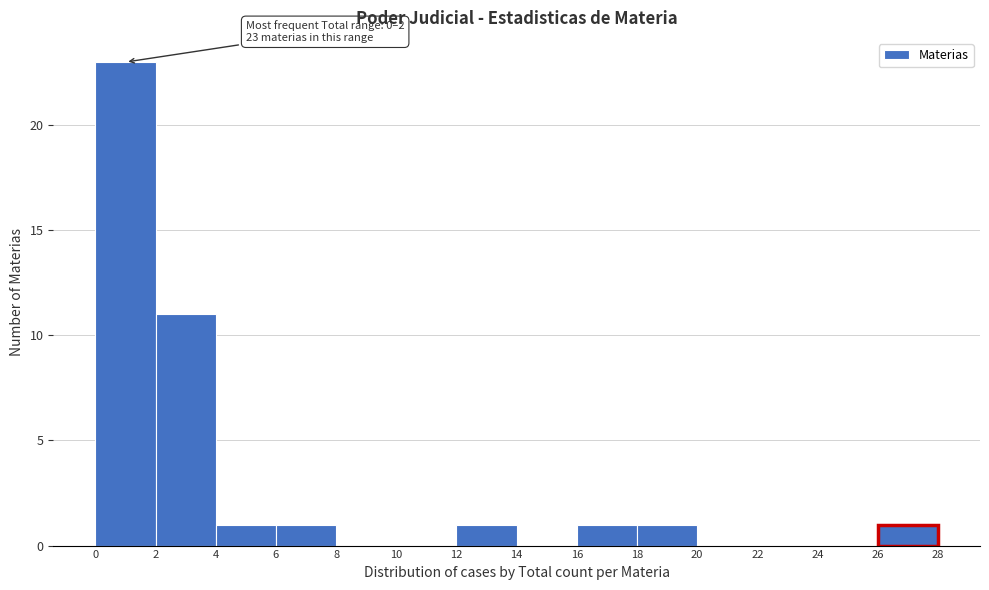

Which range on the x-axis has the tallest bar?

0 to 2